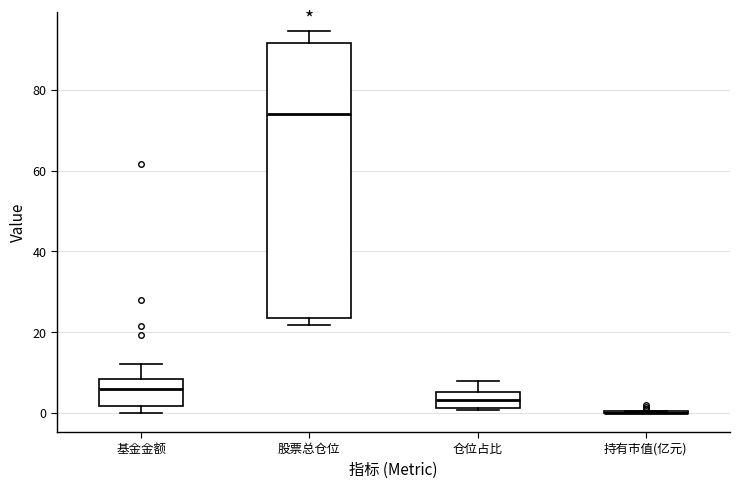

Where is the upper edge of the box for 股票总仓位 on the y-axis? The values are not printed on the chart, so give them approximately, as read against the axis.

92